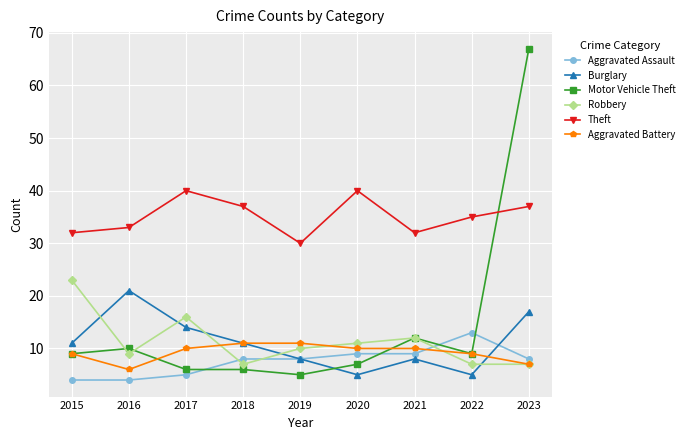

What is the highest value of the Theft series?

40